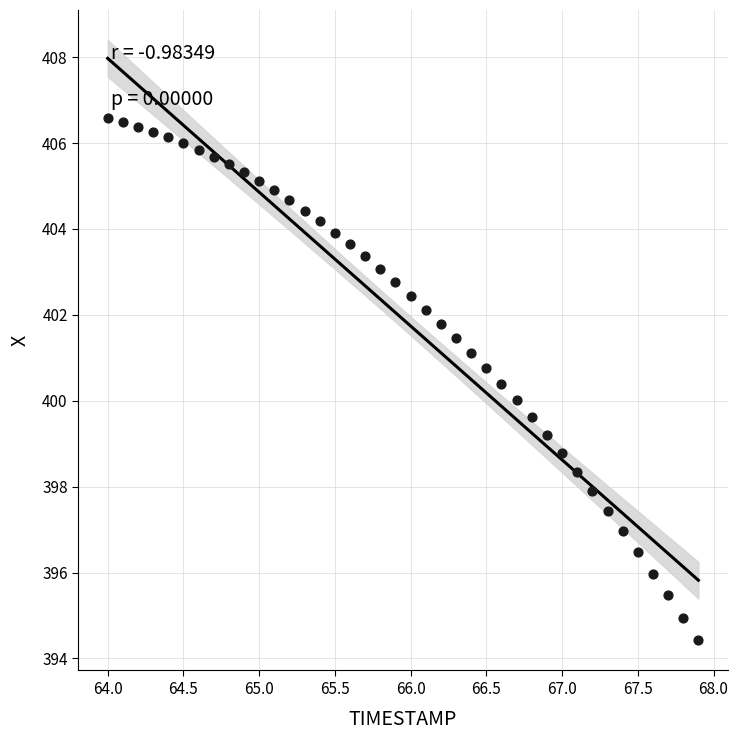

What is the range of X values (max minus min)?

3.9